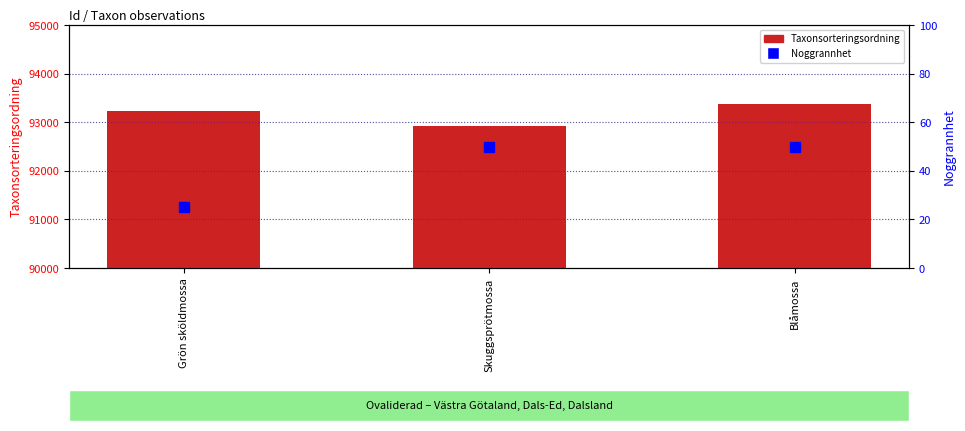

Which series reaches the minimum Y coordinate?

Noggrannhet